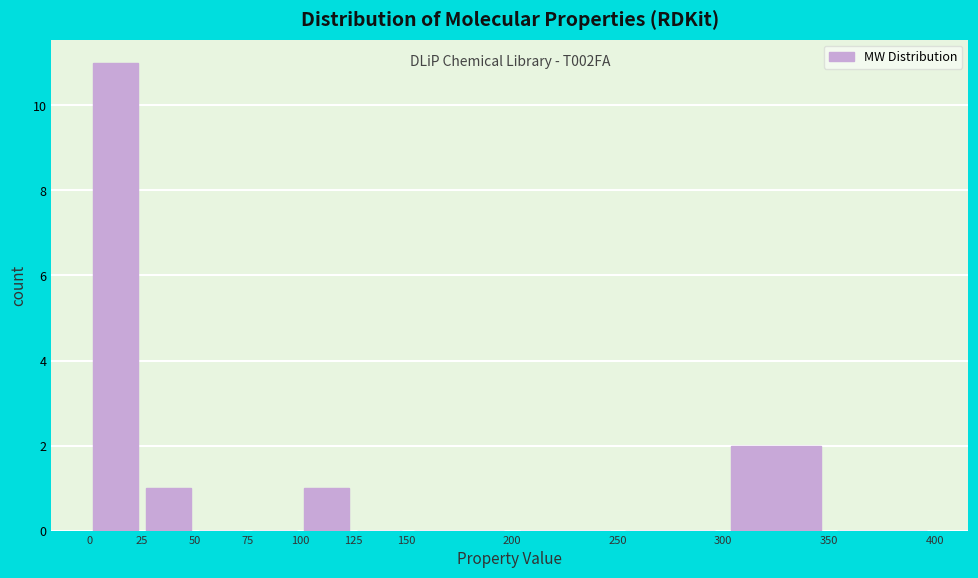

Which range on the x-axis has the tallest bar?

0 to 25